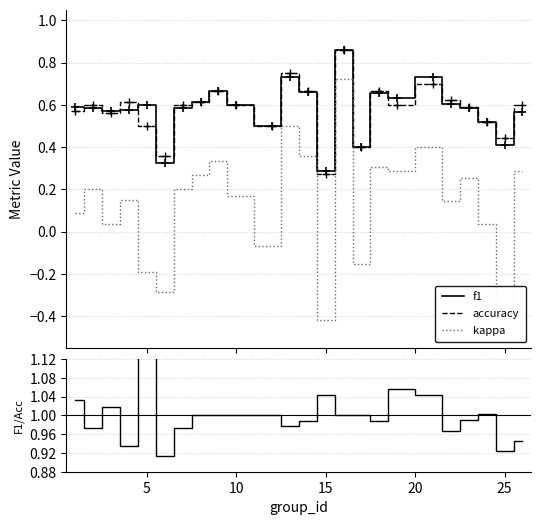

True or false: kappa and accuracy intersect in this chart.

False